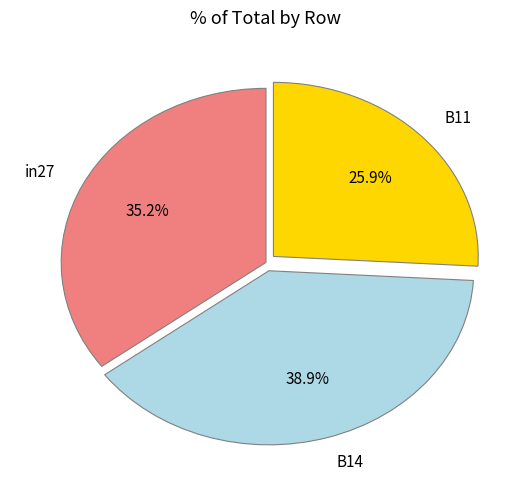

Is there a majority slice in this chart?

No